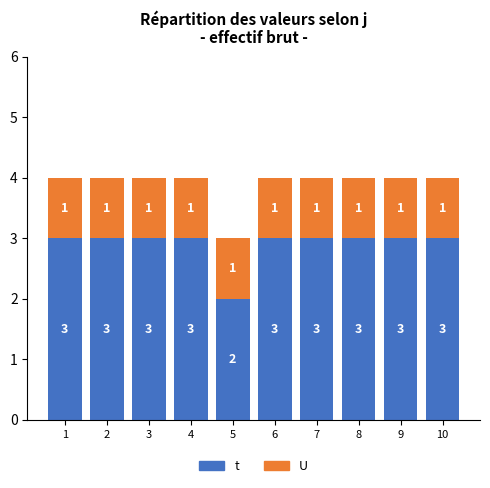

At which label does t reach its minimum?

5